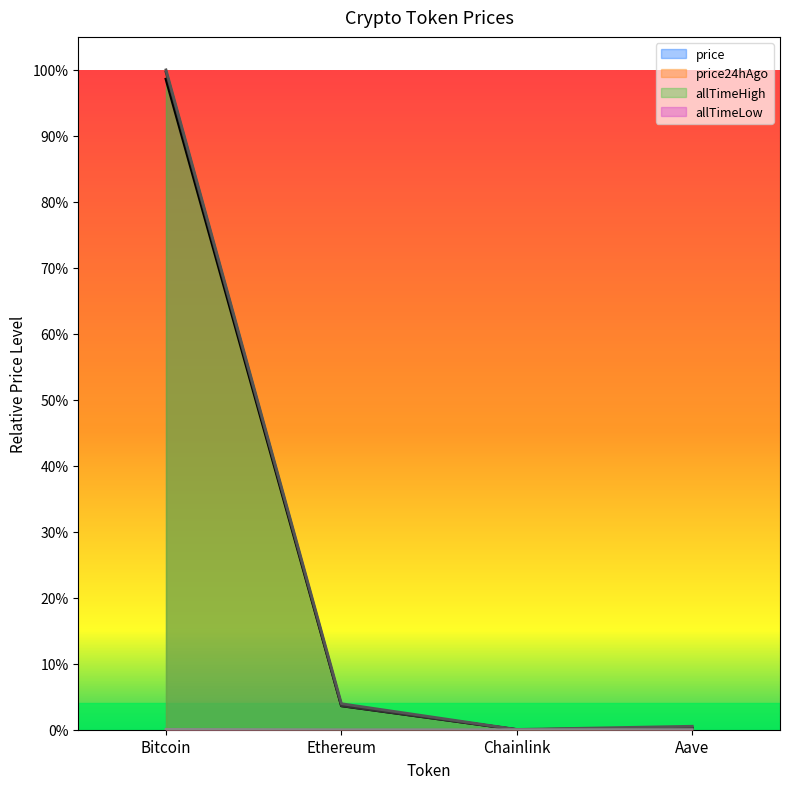

True or false: allTimeLow has more than 0 points higher than both neighbors.

False